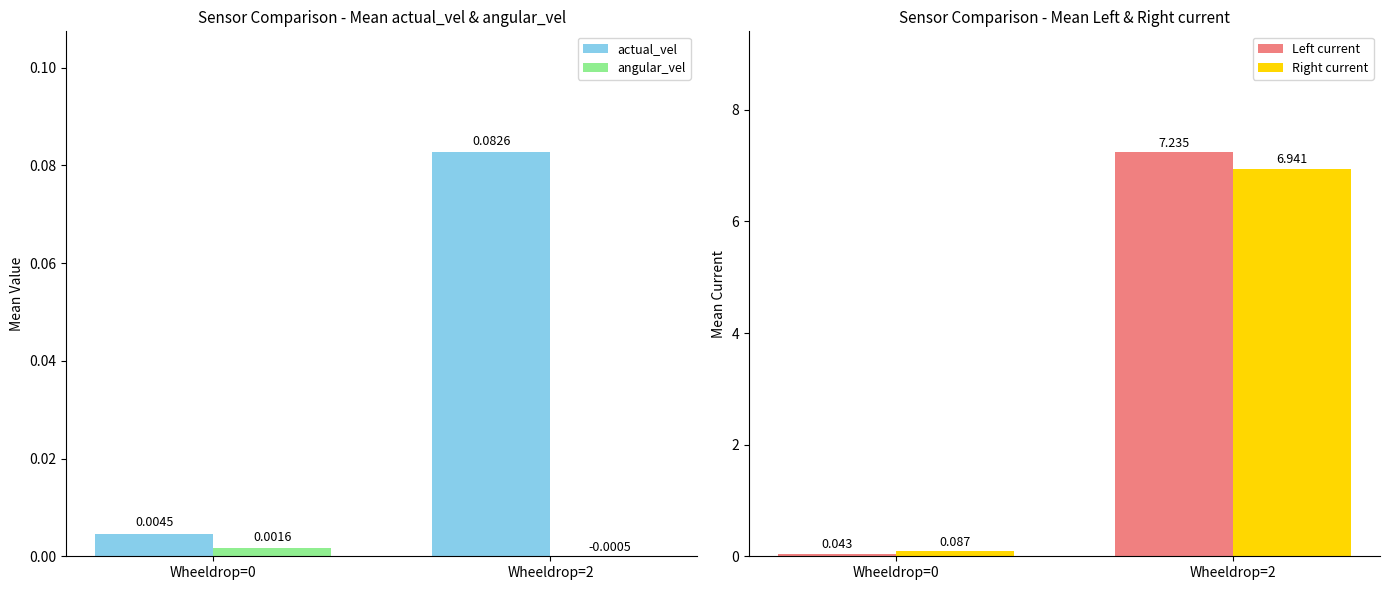

What is the total value across all series at Wheeldrop=2?

14.3